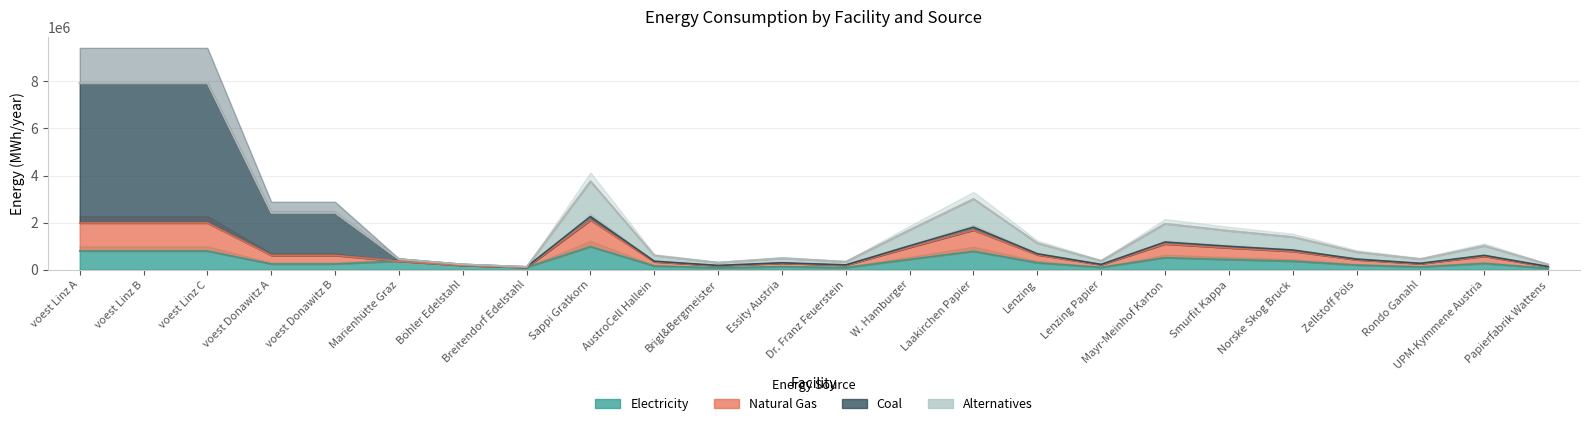

Which label corresponds to the smallest value in the chart?

Papierfabrik Wattens